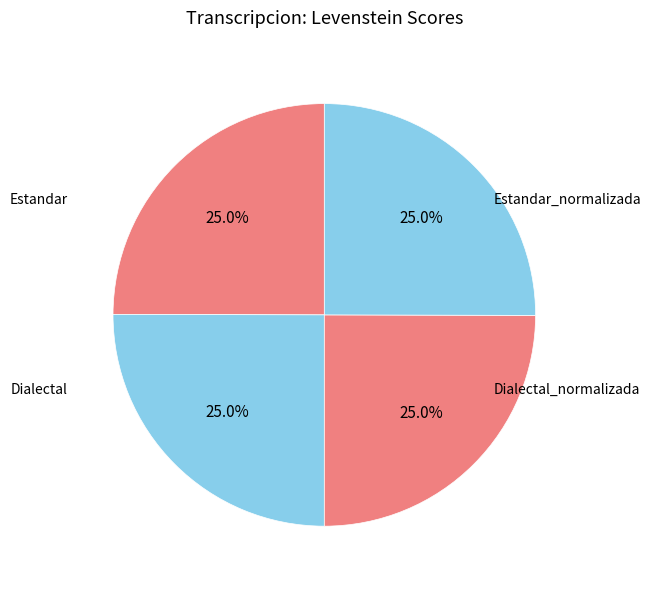

How many segments does this pie chart have?

4